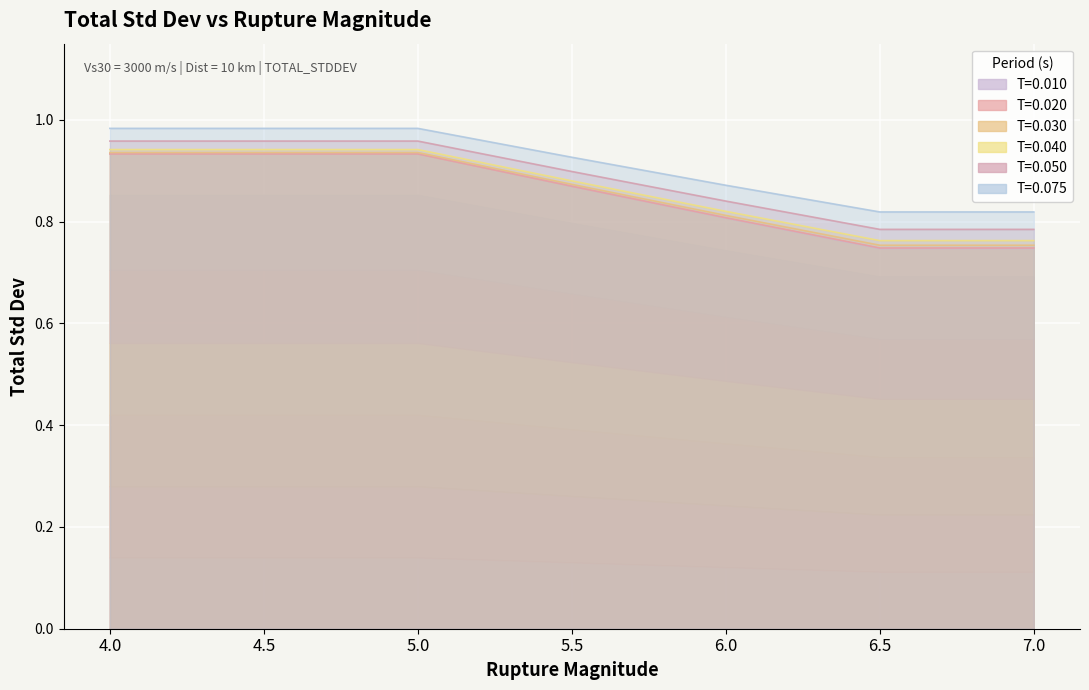

What is the sum of the T=0.020 values at 4.0 and 4.5?

1.9